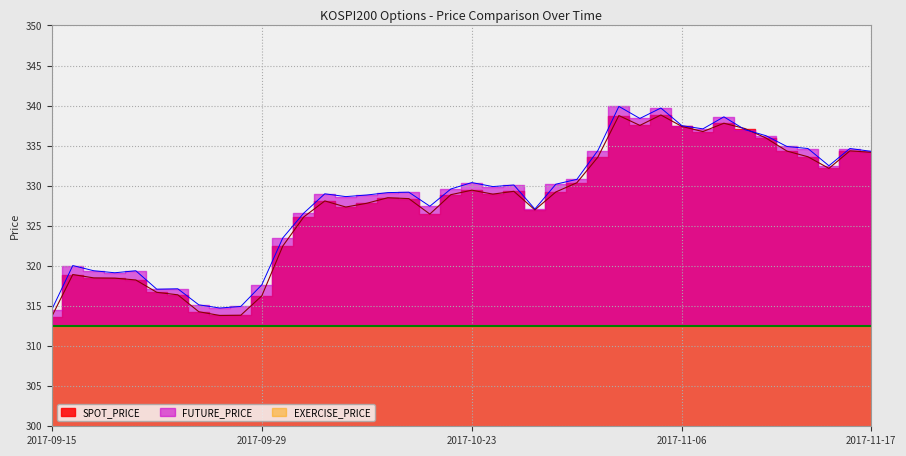

What is the difference between the second highest and second lowest values in the SPOT_PRICE series?

24.9